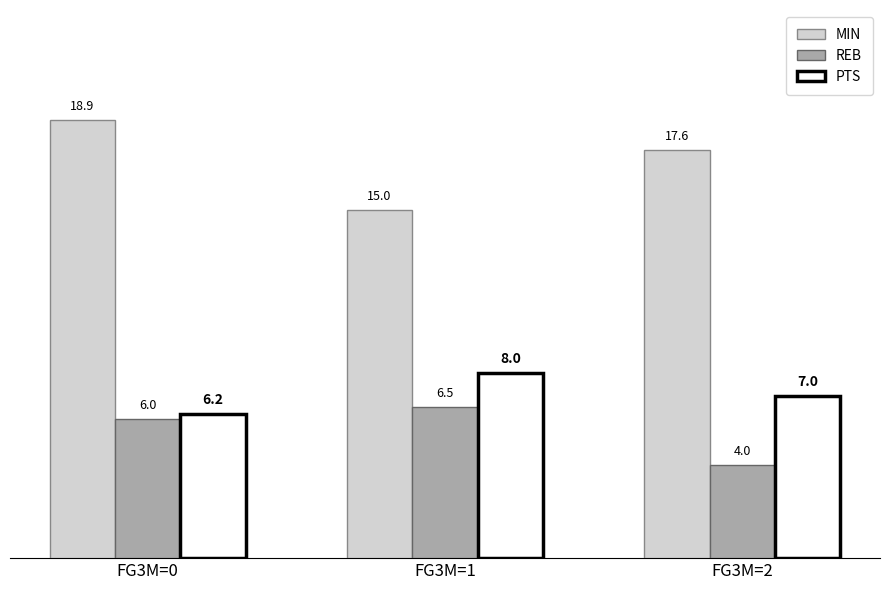

What is the average value of the PTS series?

7.1